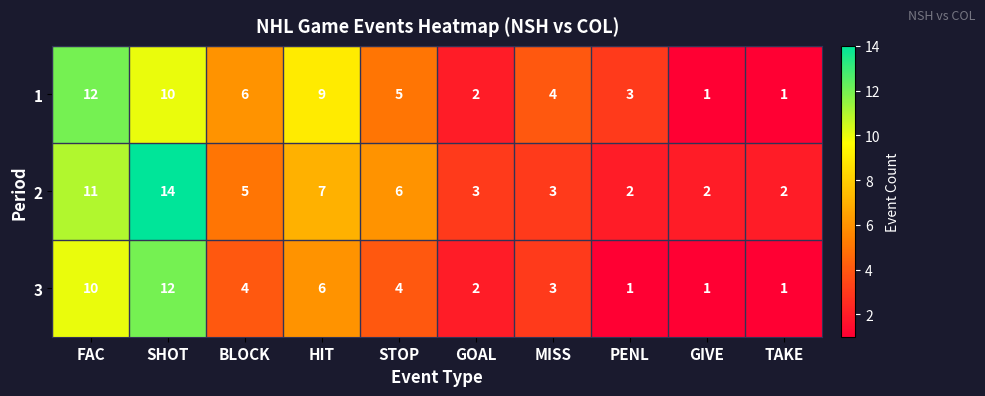

Which label corresponds to the largest value in the chart?

SHOT